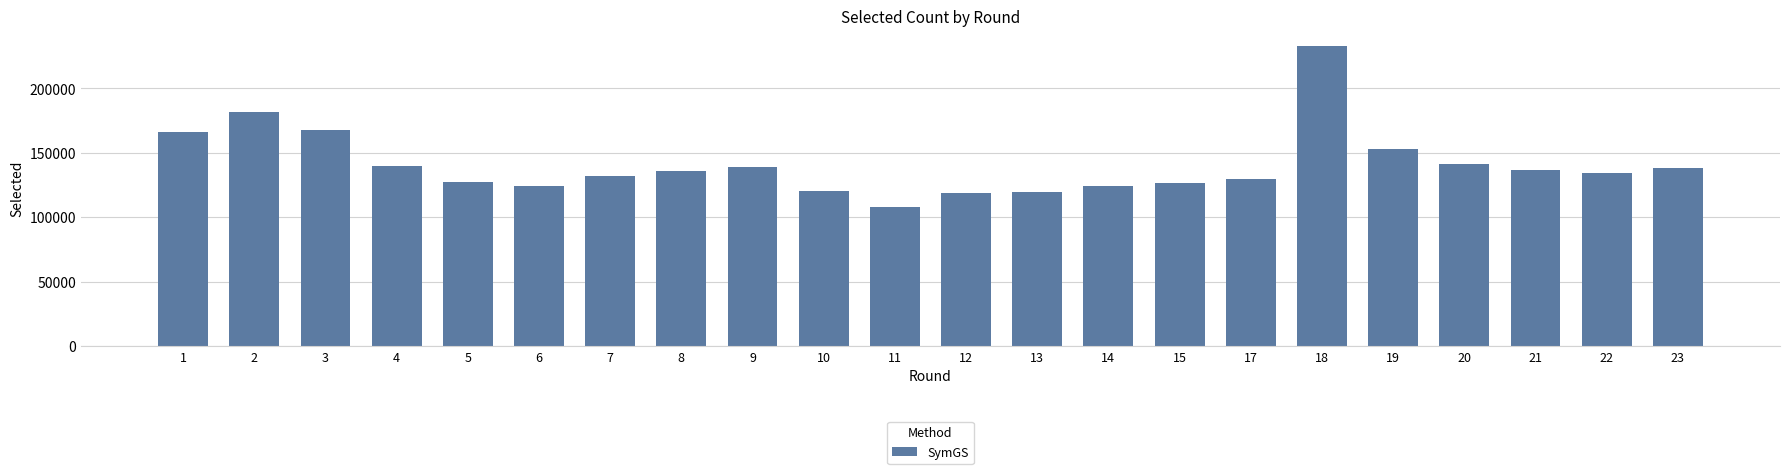

How many bars are there in total?

22